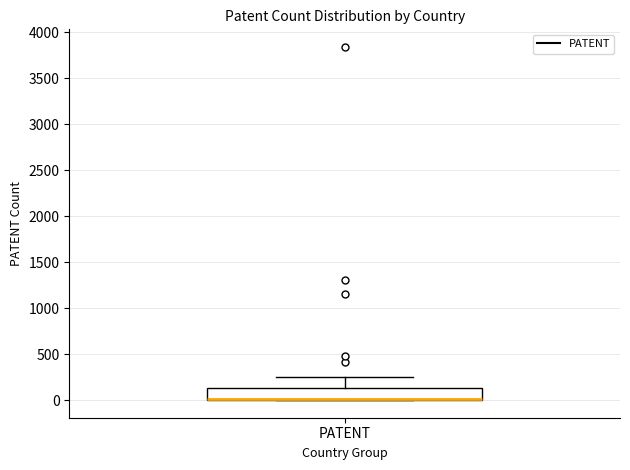

Transcribe this box plot: give where the median line is, the range the box spans, and where the two whiskers end, as read against the y-axis. The values are not printed on the chart, so give them approximately, as read against the axis.

median 0 (drawn on the box's lower edge), box 0 to 150, whiskers 0 to 250